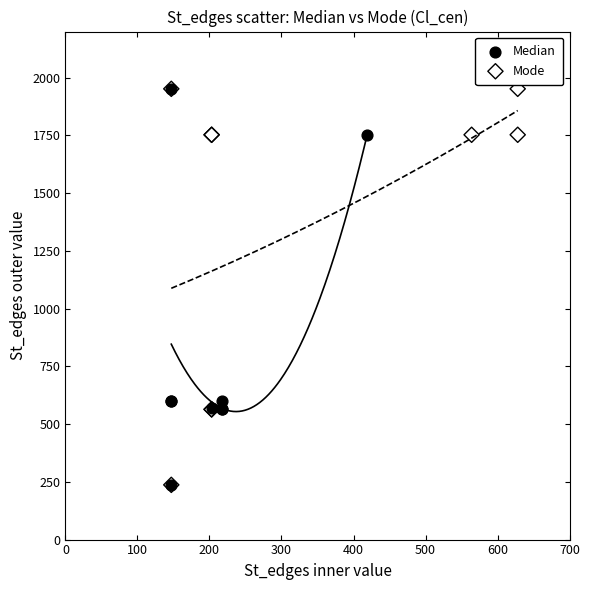

What are all the series names shown in the legend?

Median, Mode